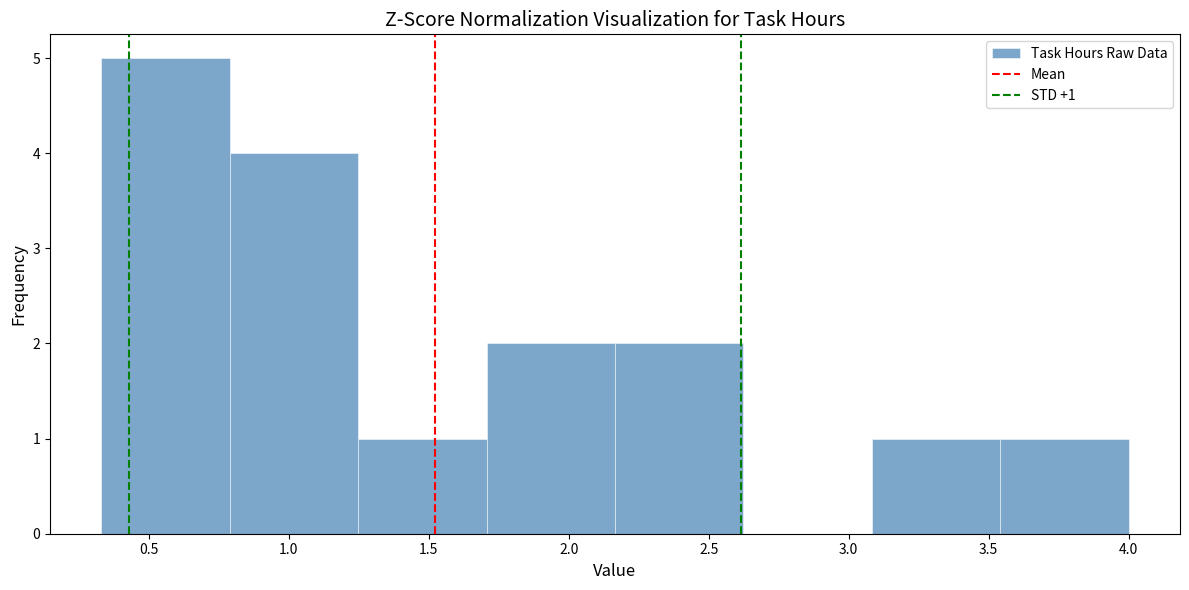

Over which range of the x-axis is the bar tallest?

0.35 to 0.80